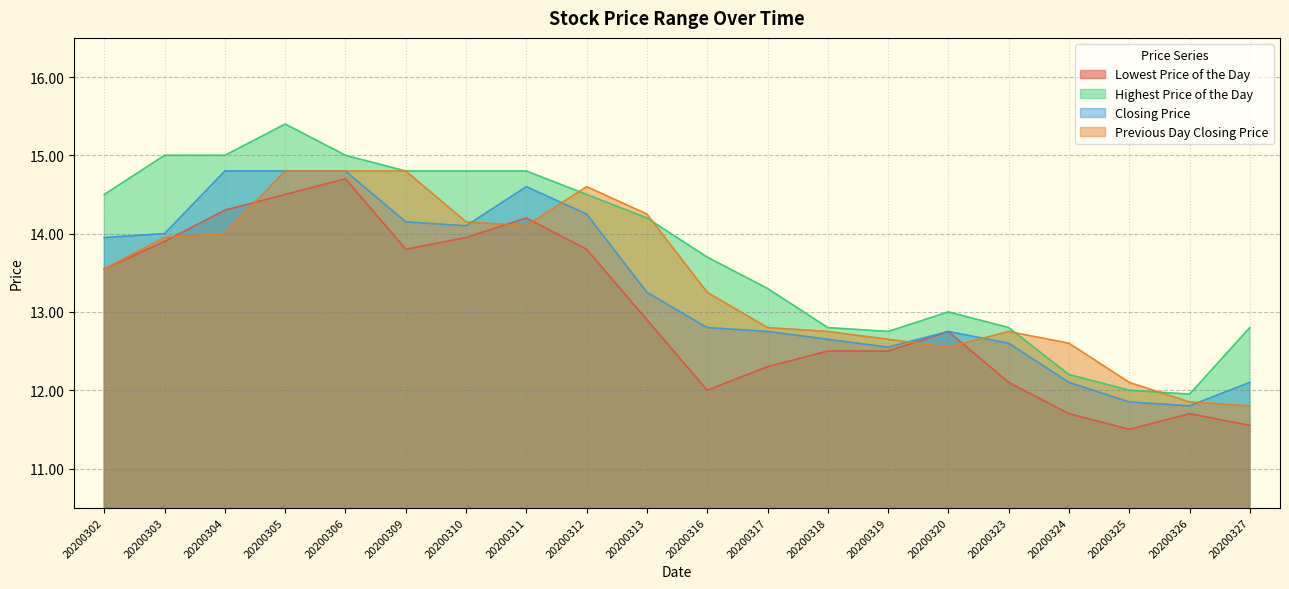

Which series has the widest spread of values?

Highest Price of the Day